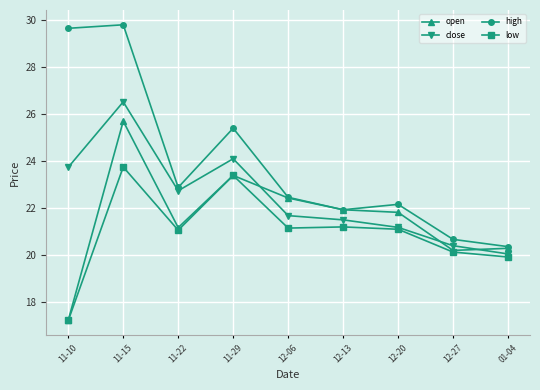

Does the chart display data point markers on the line(s)?

Yes